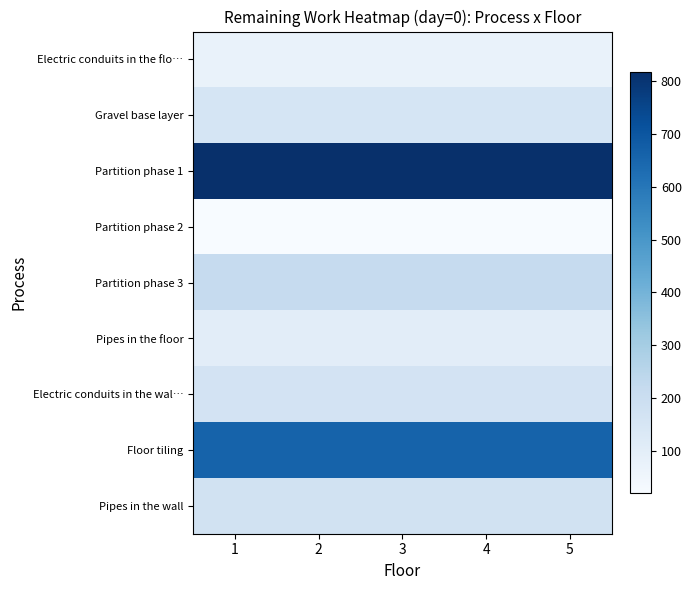

At 1, list the series in order from largest to smallest.

Partition phase 1, Floor tiling, Partition phase 3, Pipes in the wall, Electric conduits in the wal…, Gravel base layer, Pipes in the floor, Electric conduits in the flo…, Partition phase 2